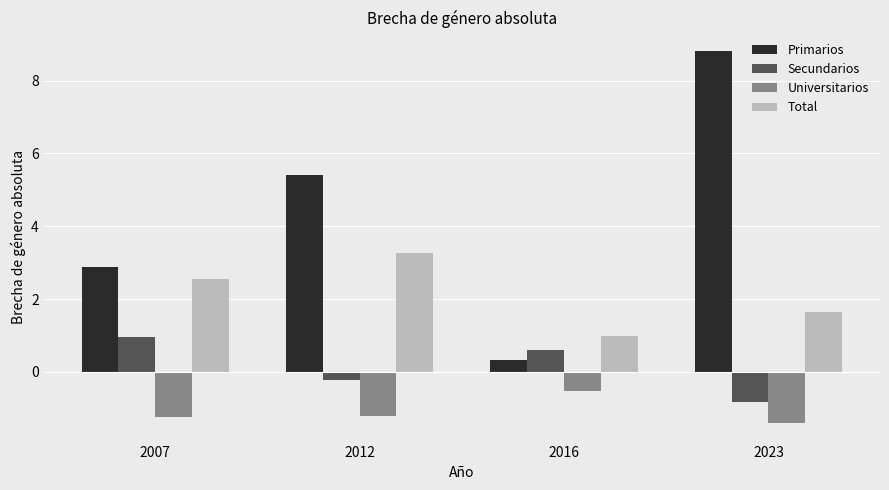

At how many categories does at least one series exceed 8?

1